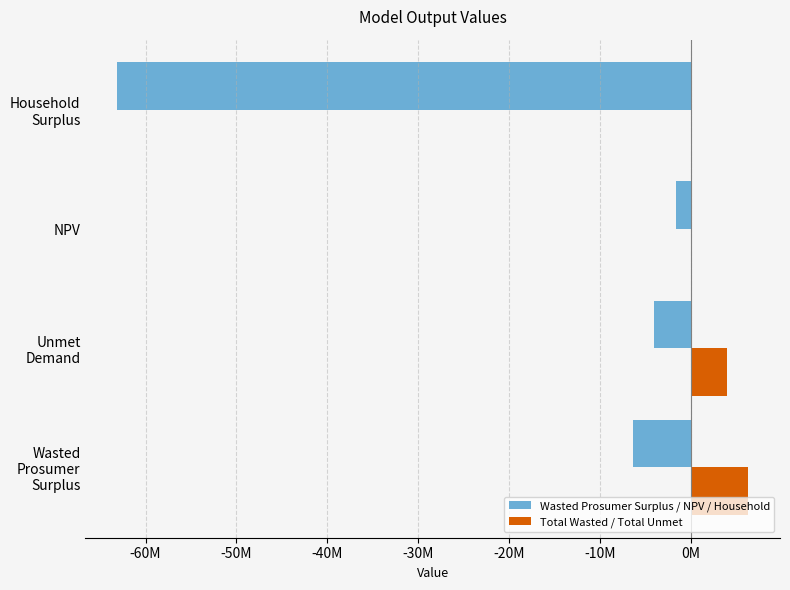

Rank the series by their maximum value, from highest to lowest.

Total Wasted / Total Unmet, Wasted Prosumer Surplus / NPV / Household